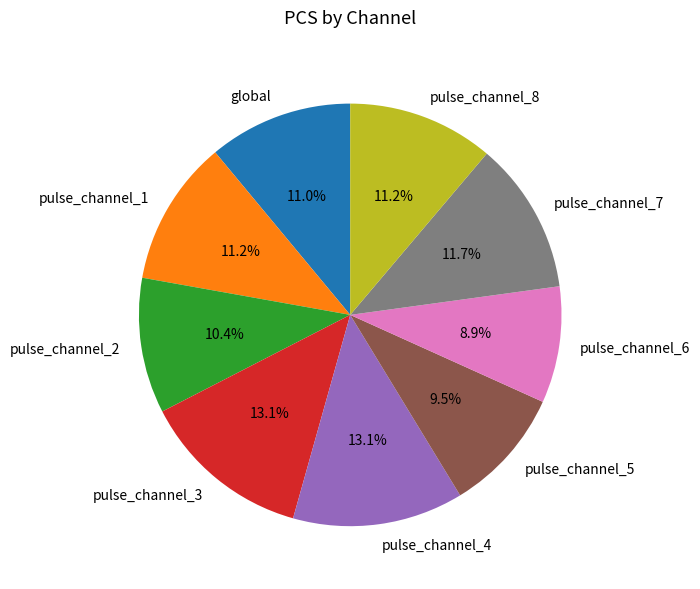

What portion of the pie excludes pulse_channel_4?

86.9%